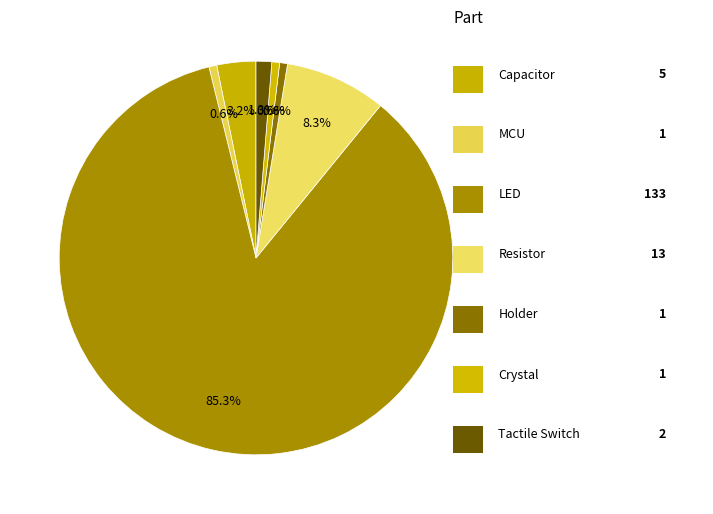

How many slices are in this pie chart?

7